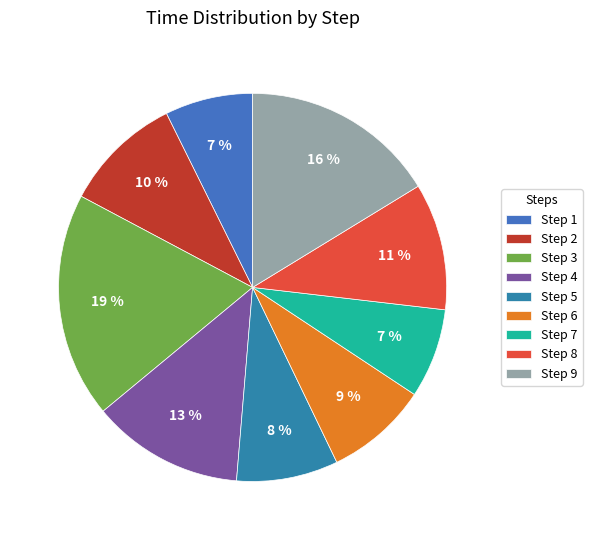

Which category has the smallest portion of the pie?

1